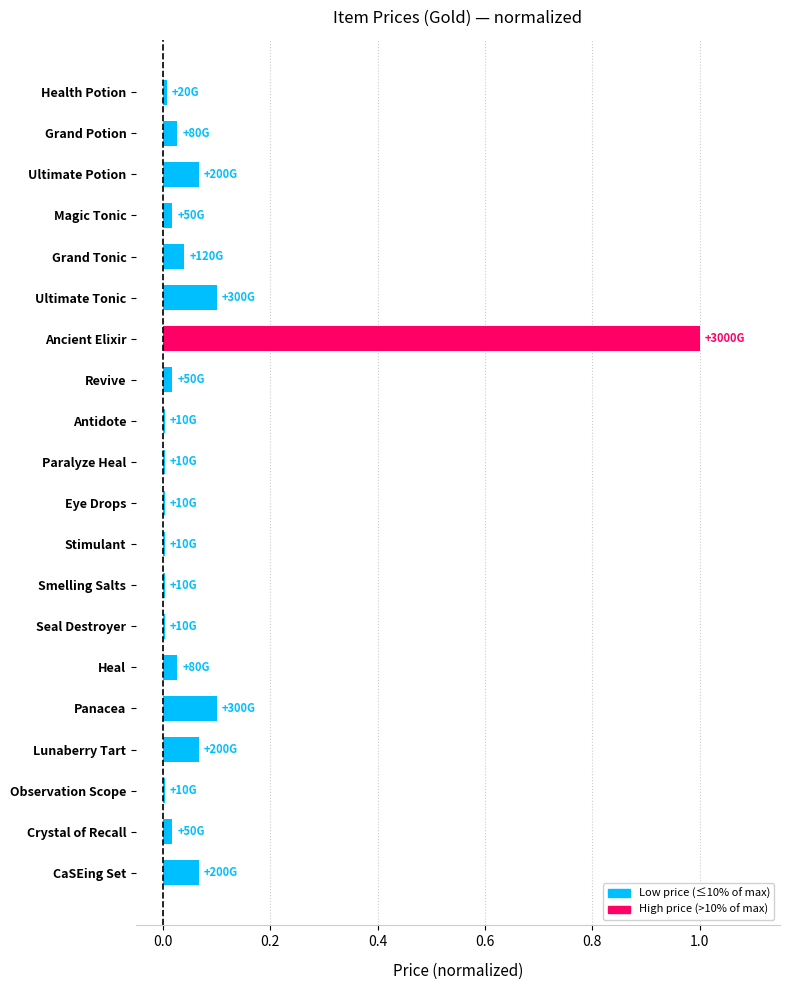

What is the maximum value shown in the chart?

1.0